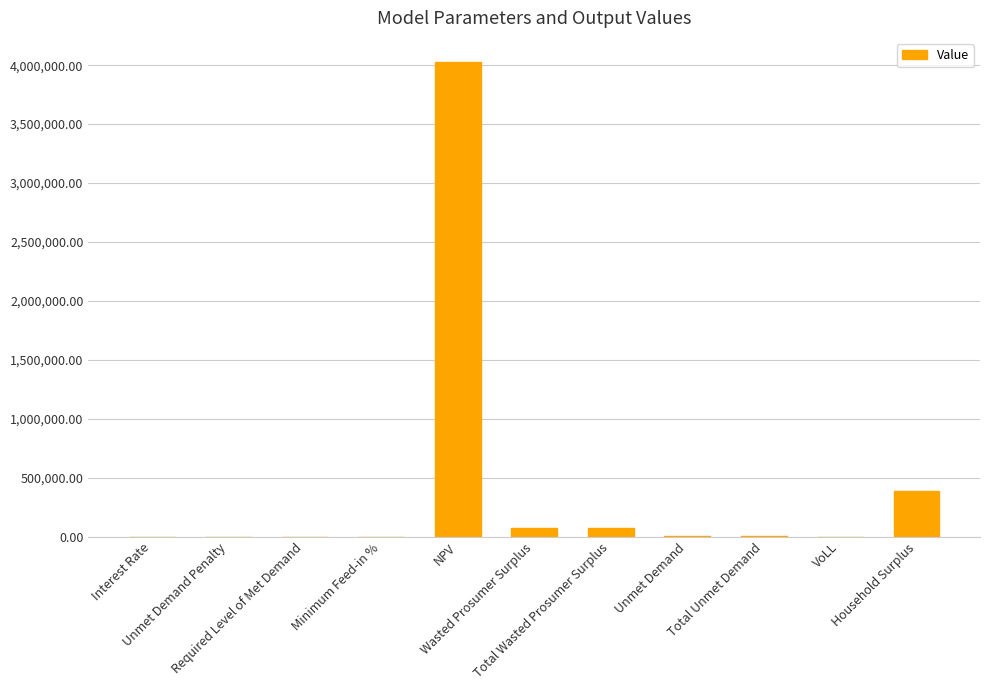

What is the change in value from Interest Rate to Unmet Demand?

+1507.6